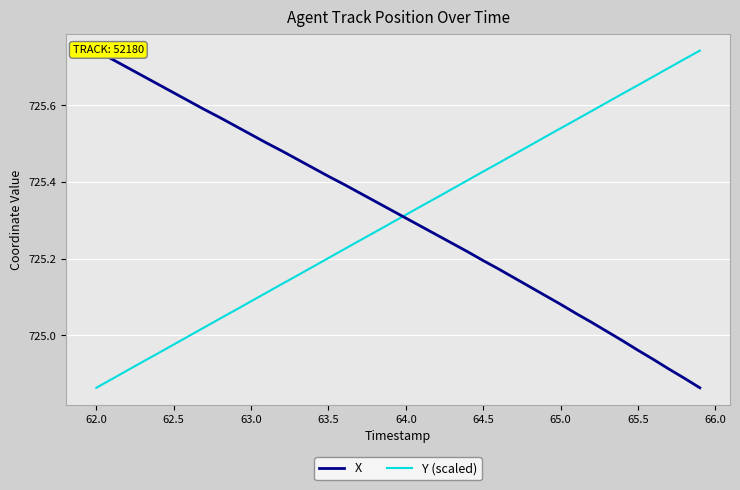

At which label does Y (scaled) reach its minimum?

62.0